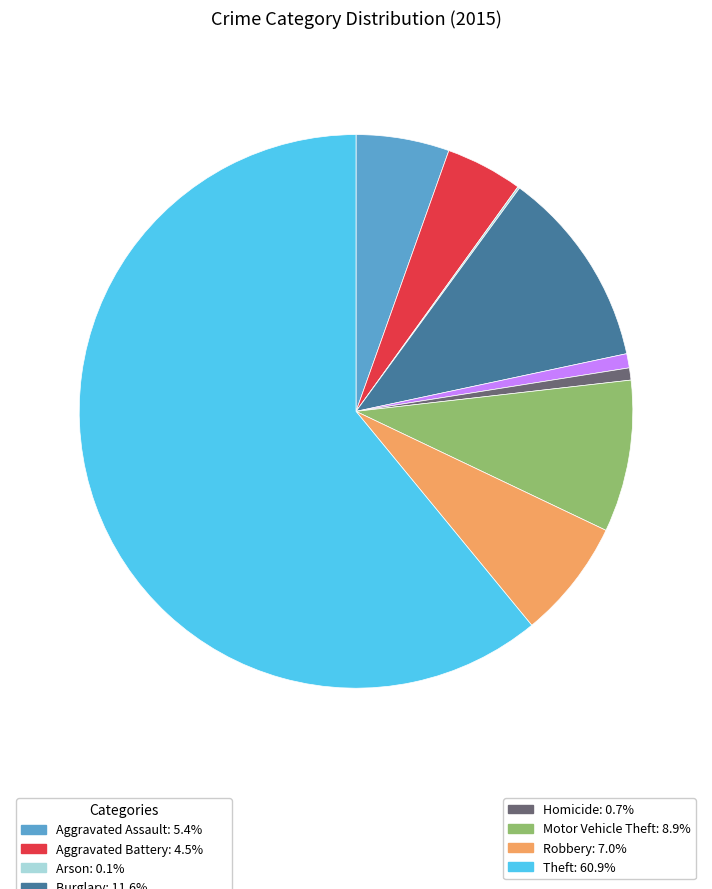

Does any single category account for the majority?

Yes